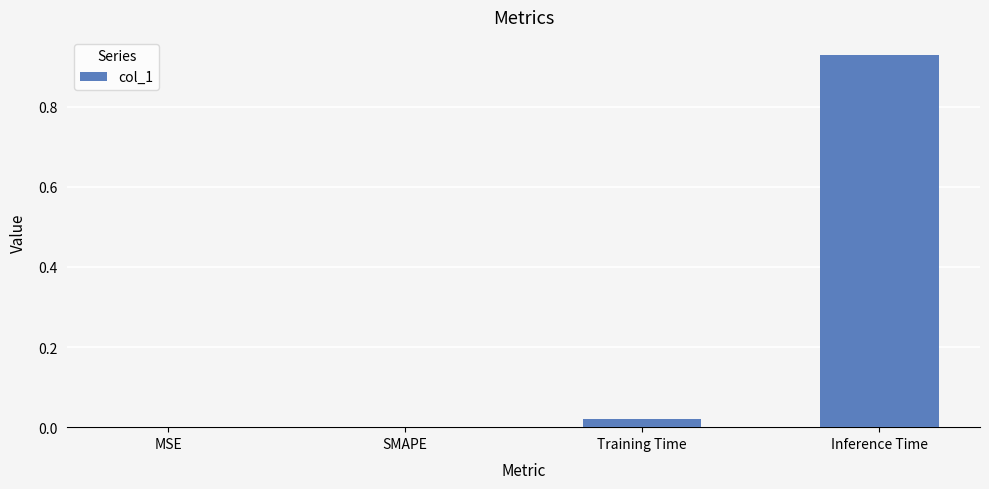

Between MSE and Inference Time, which is larger?

Inference Time